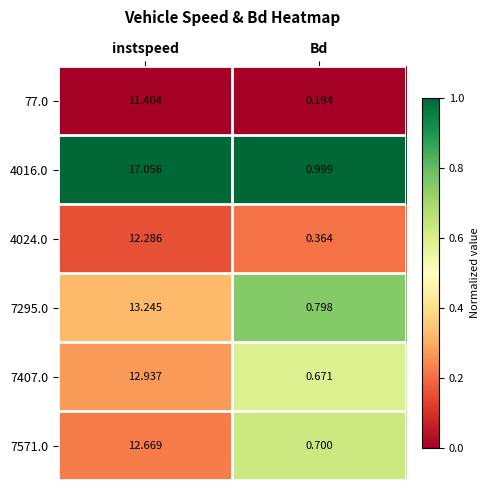

Rank the categories by 7571.0 value from highest to lowest.

instspeed, Bd